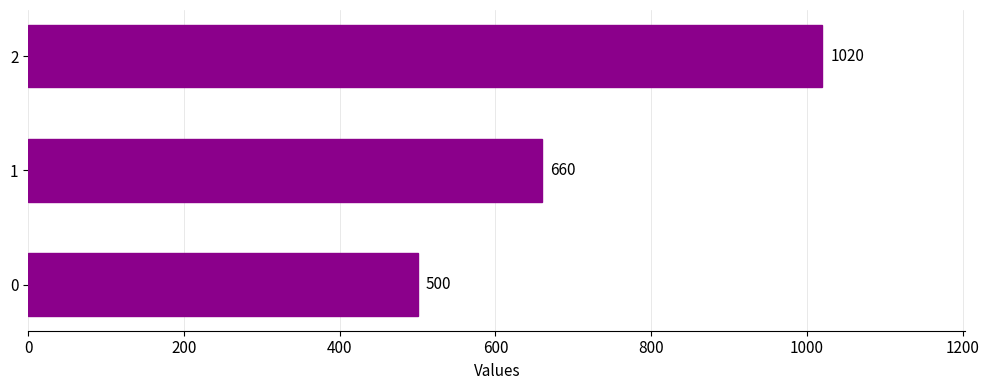

What is the sum of all values?

2180